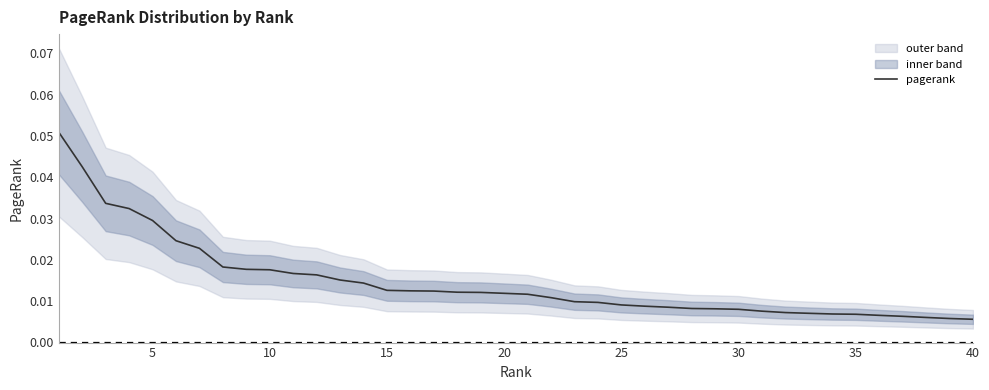

How many values are between 0 and 1?

40